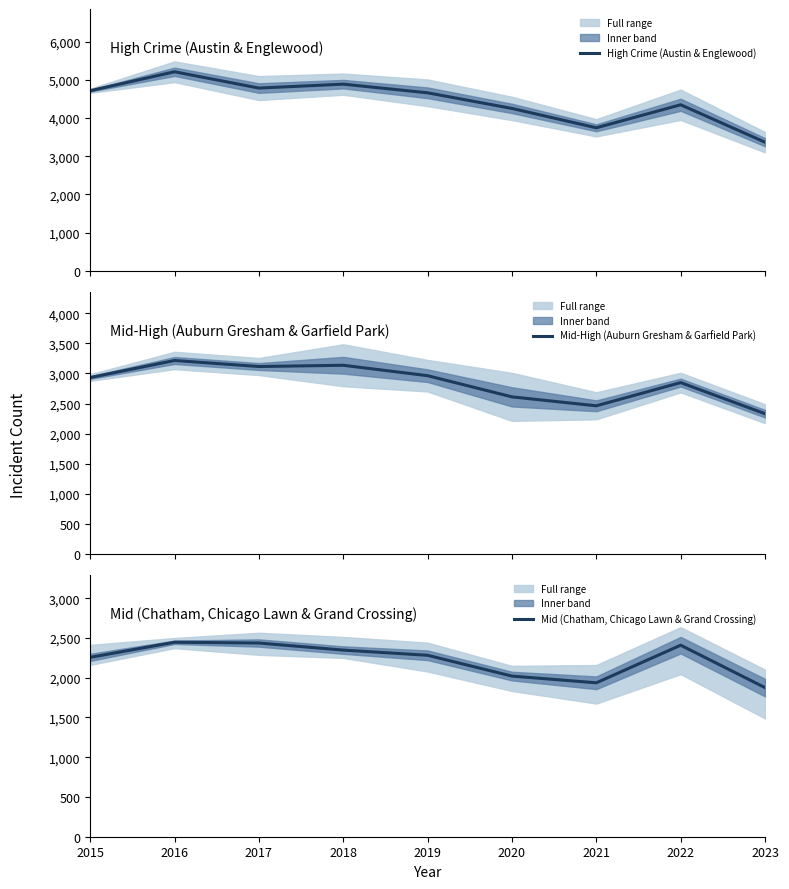

True or false: High Crime (Austin & Englewood) and Mid (Chatham, Chicago Lawn & Grand Crossing) intersect in this chart.

False